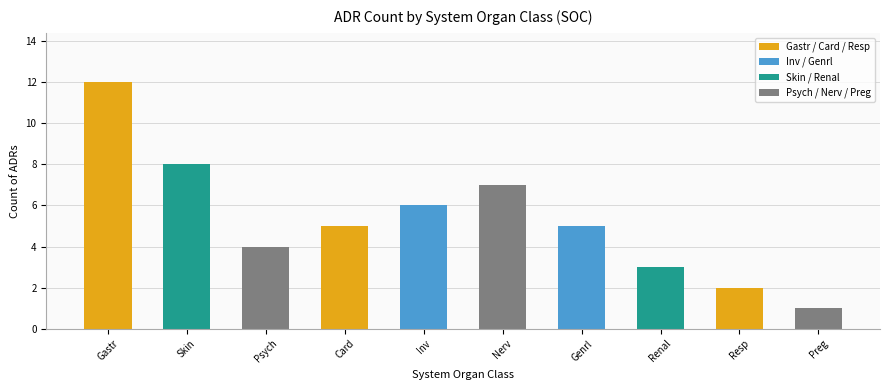

Does the chart contain any negative values?

No